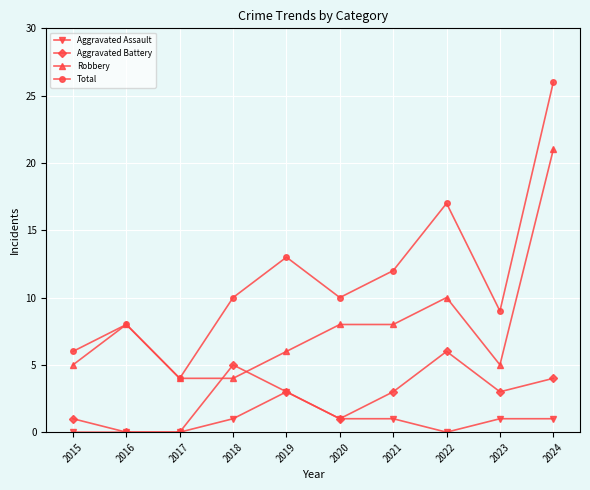

Reading right to left, extract all data points from this chart.

Aggravated Assault: 1	1	0	1	1	3	1	0	0	0
Aggravated Battery: 4	3	6	3	1	3	5	0	0	1
Robbery: 21	5	10	8	8	6	4	4	8	5
Total: 26	9	17	12	10	13	10	4	8	6